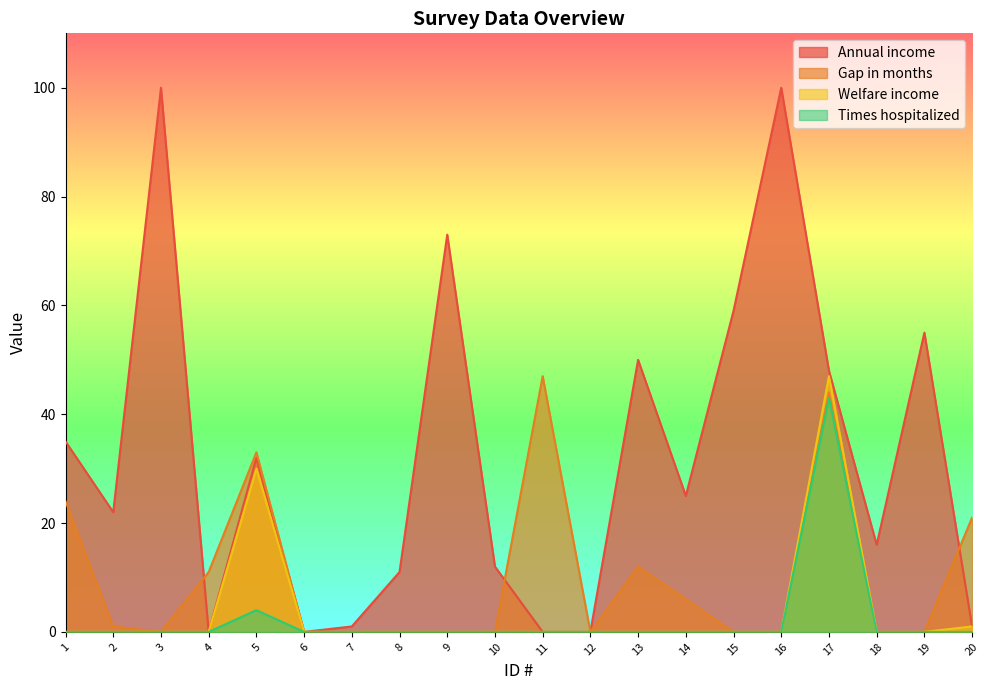

How many interior local valleys does the Gap in months series have?

2